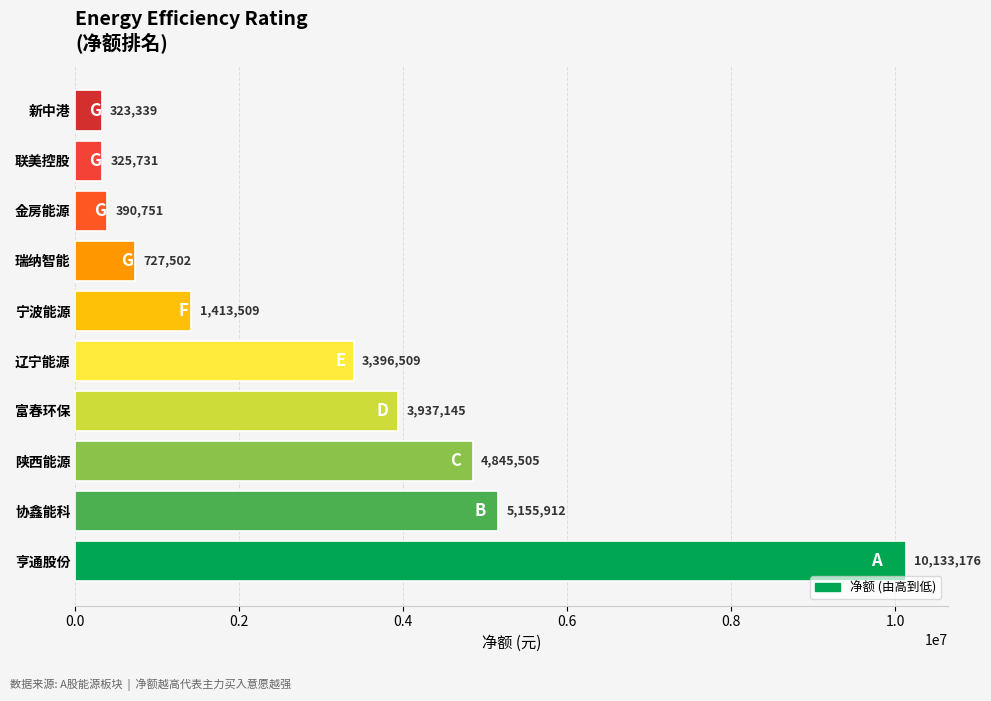

Rank the categories by value from lowest to highest.

新中港, 联美控股, 金房能源, 瑞纳智能, 宁波能源, 辽宁能源, 富春环保, 陕西能源, 协鑫能科, 亨通股份